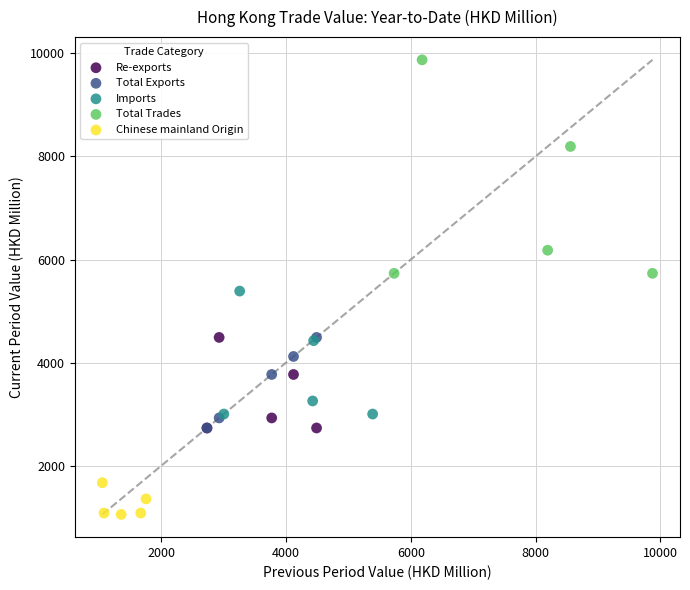

What are all the series names shown in the legend?

Re-exports, Total Exports, Imports, Total Trades, Chinese mainland Origin